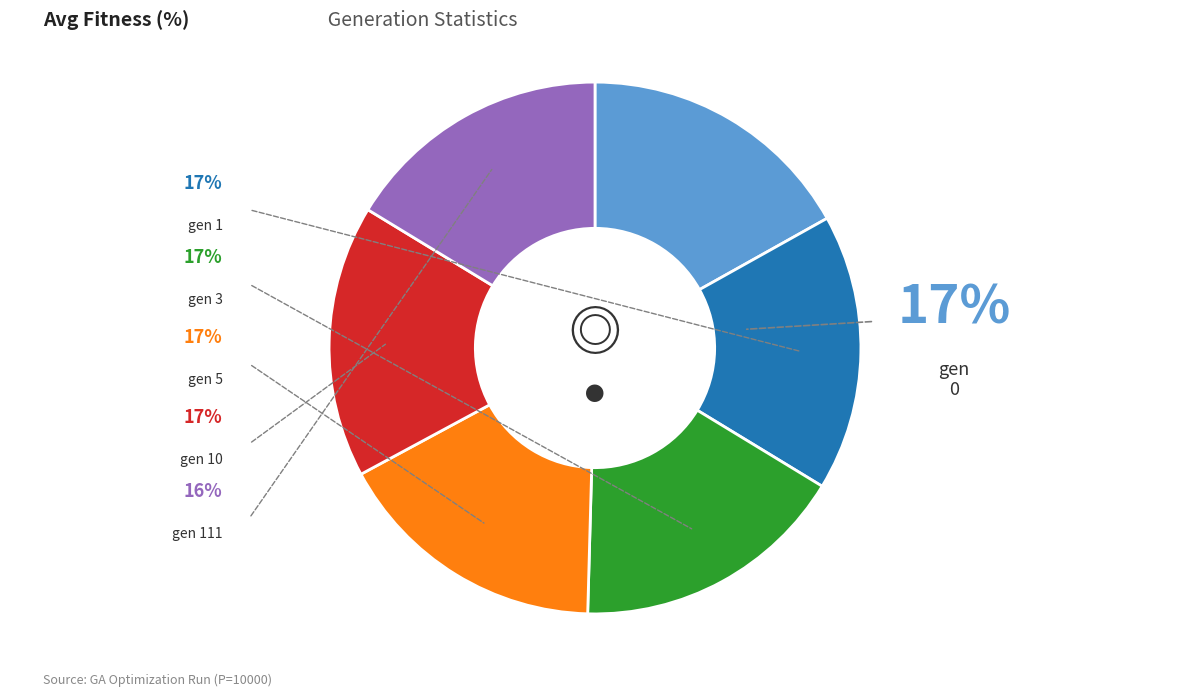

Does any single category account for the majority?

No